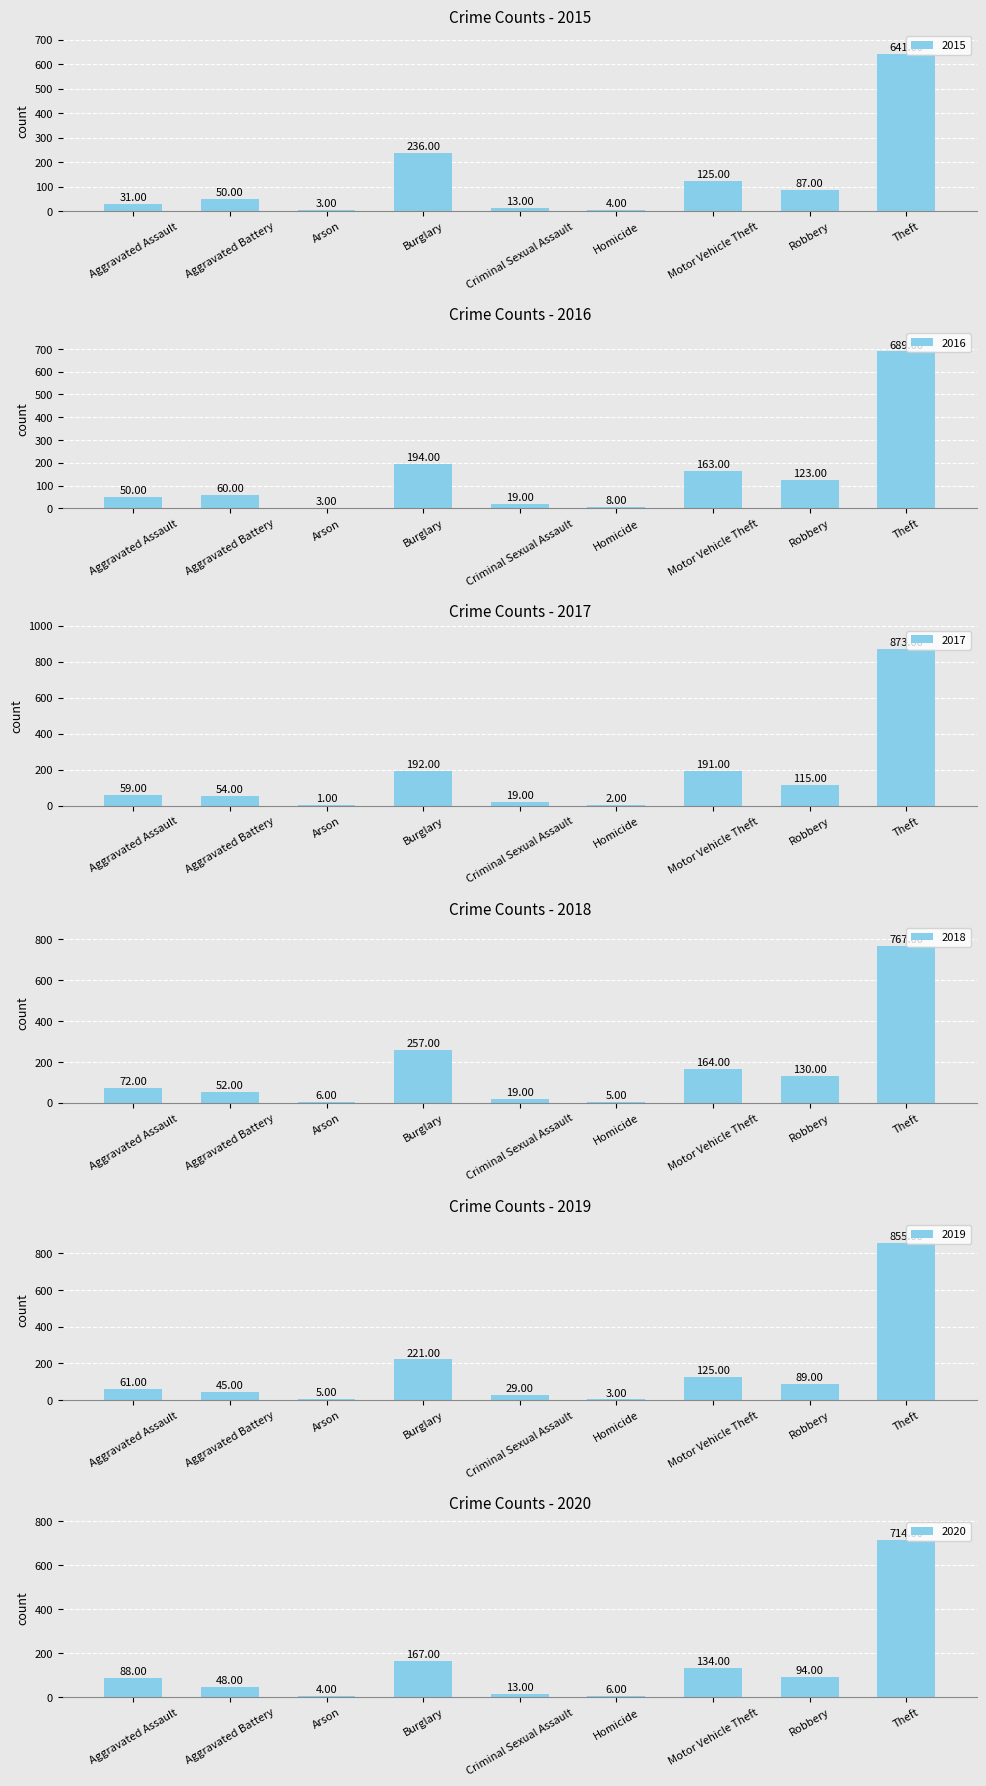

Is the value of 2019 at Burglary greater than the value of 2015 at Burglary?

No